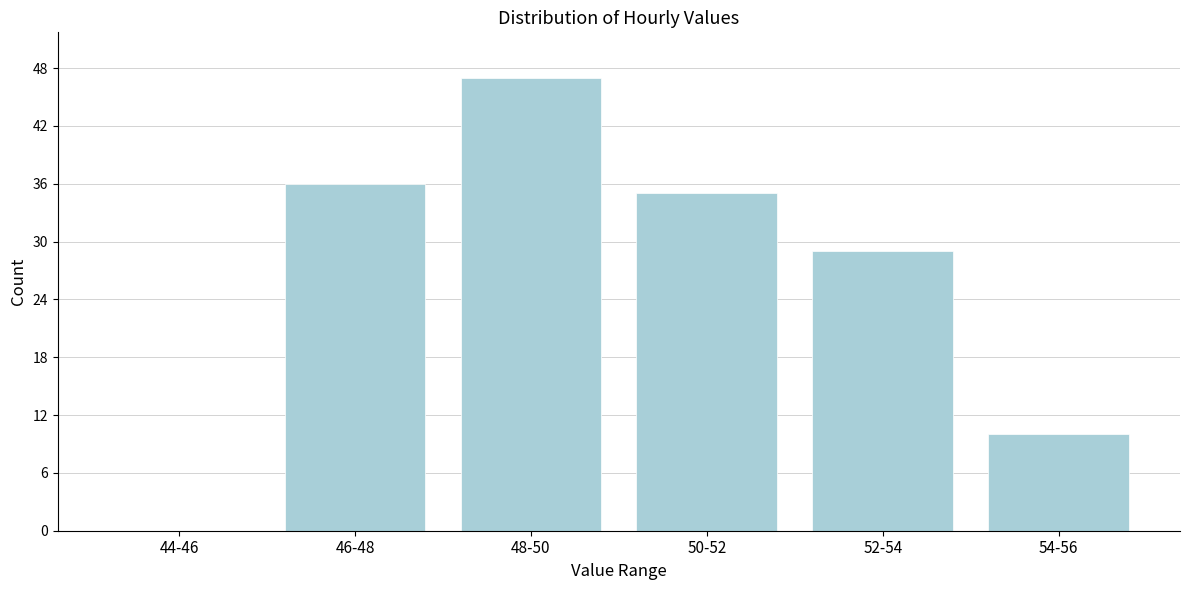

Reading left to right, what are all the values shown in this chart?

44-46=0	46-48=36	48-50=47	50-52=35	52-54=29	54-56=10